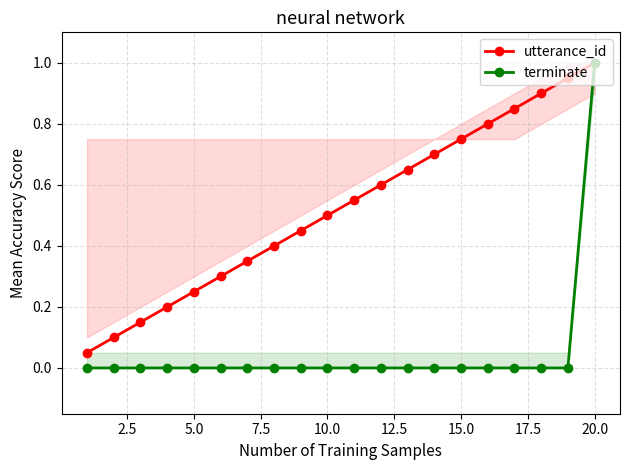

Count the number of data series in this chart.

2